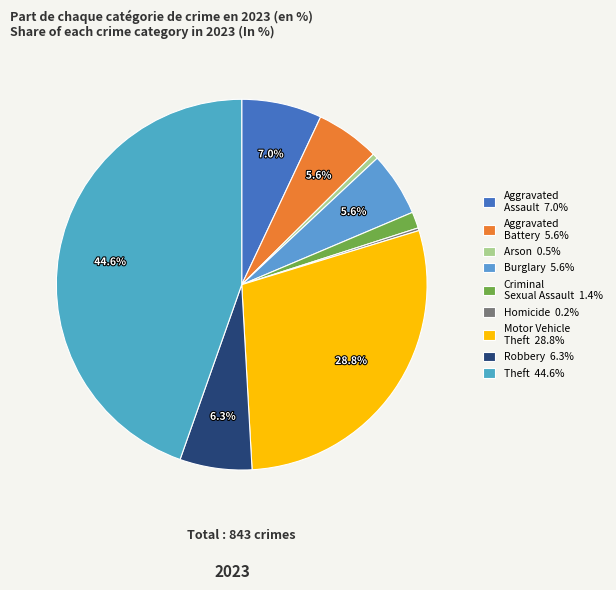

To the nearest percent, what is the difference between the largest and smallest slice percentages?

44%